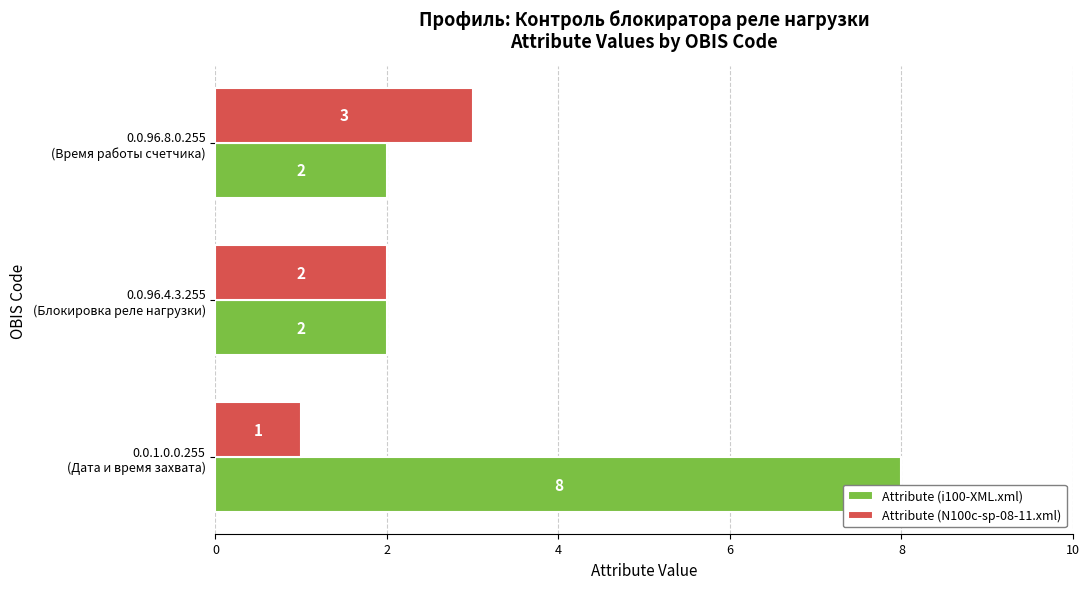

What is the average value of the Attribute (i100-XML.xml) series?

4